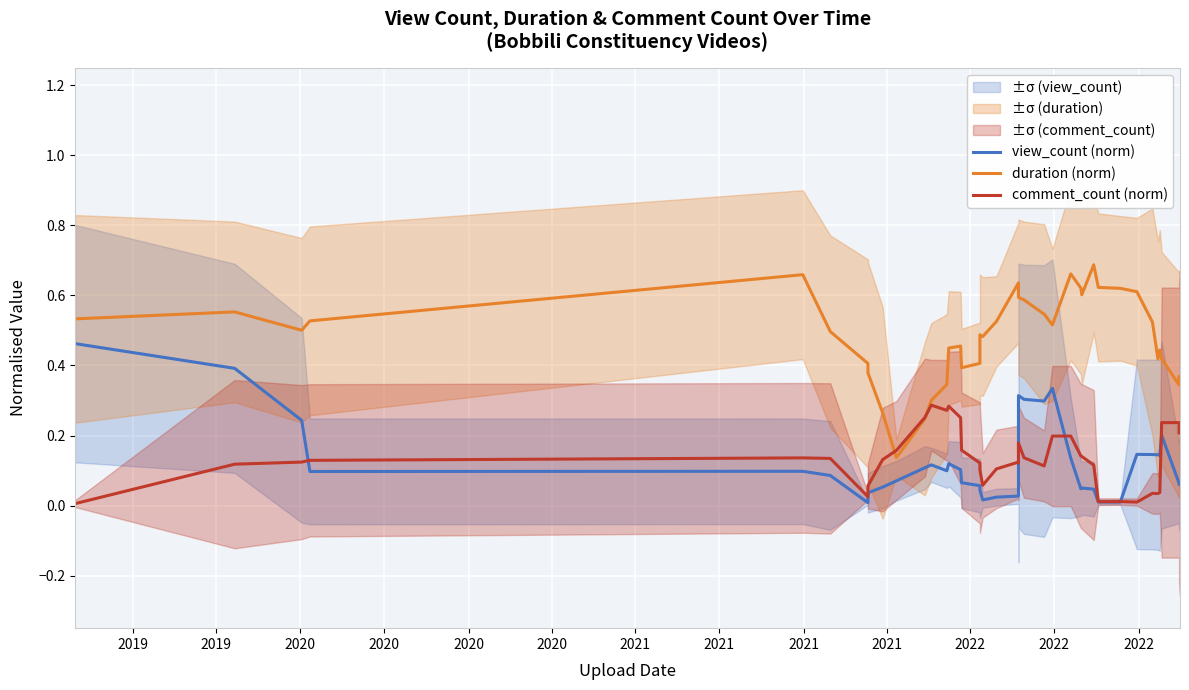

What are all the series names shown in the legend?

view_count (norm), duration (norm), comment_count (norm)